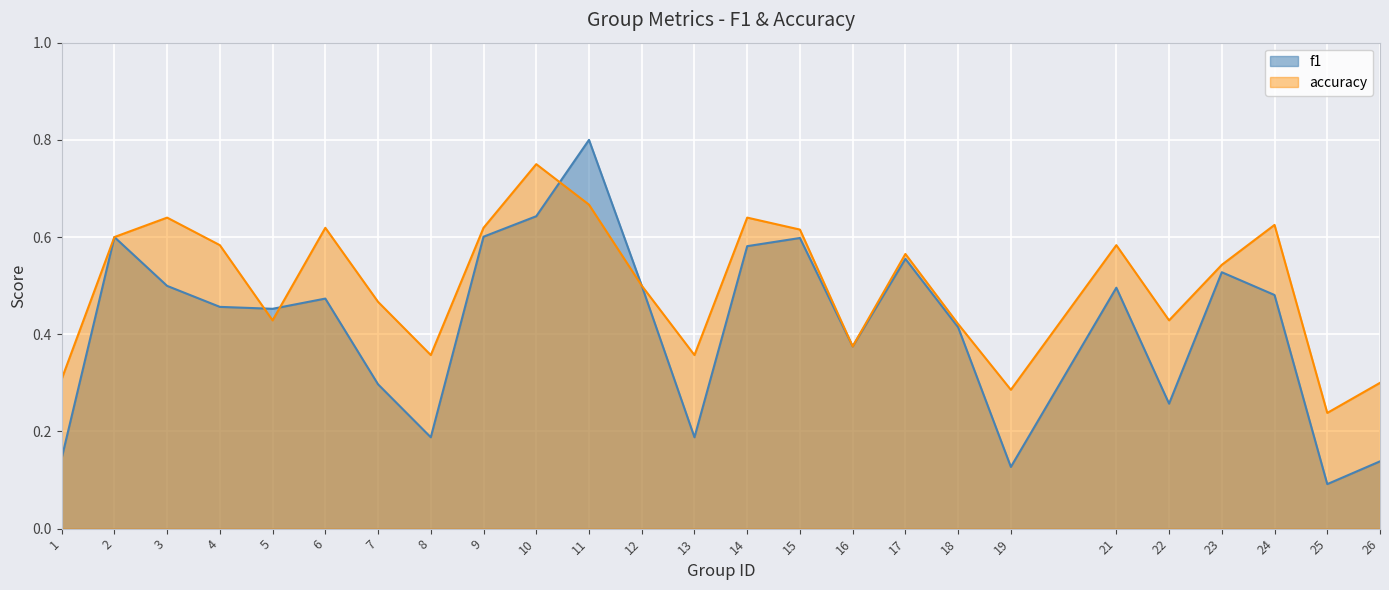

Which series has the largest total across all categories?

accuracy